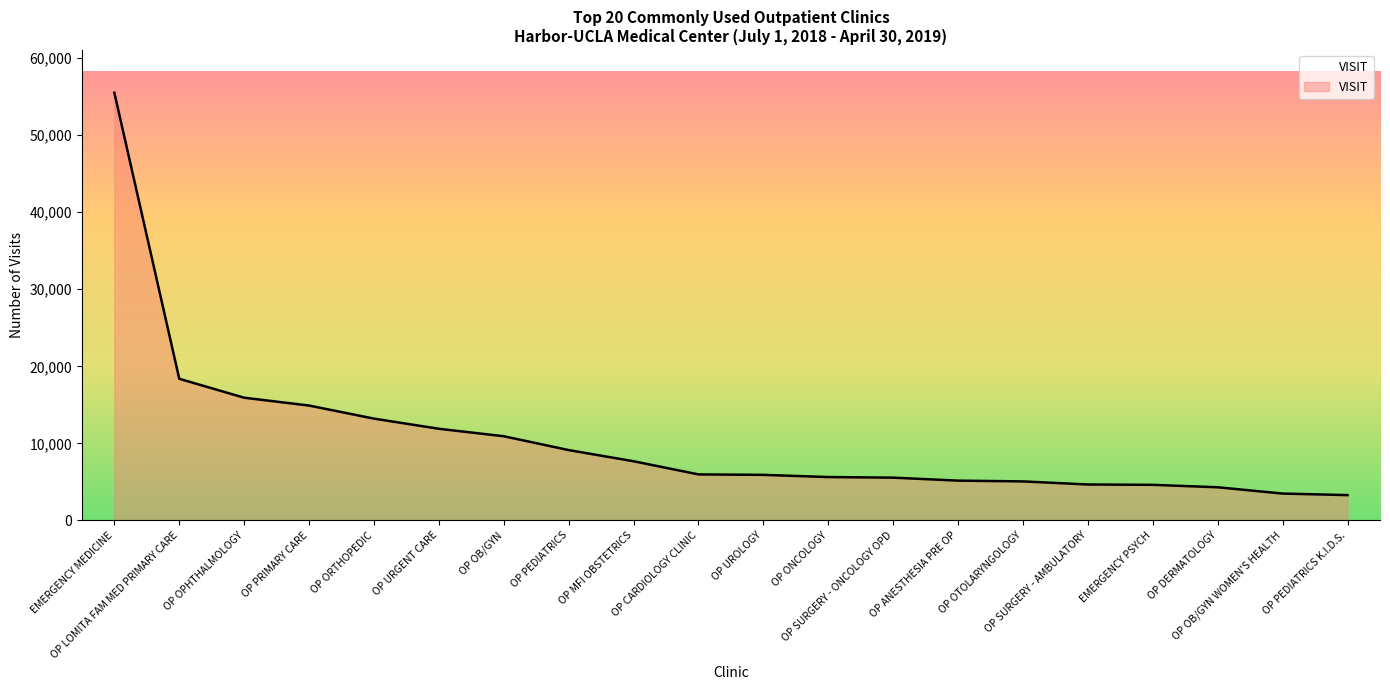

The value at OP UROLOGY is 5907. True or false?

True